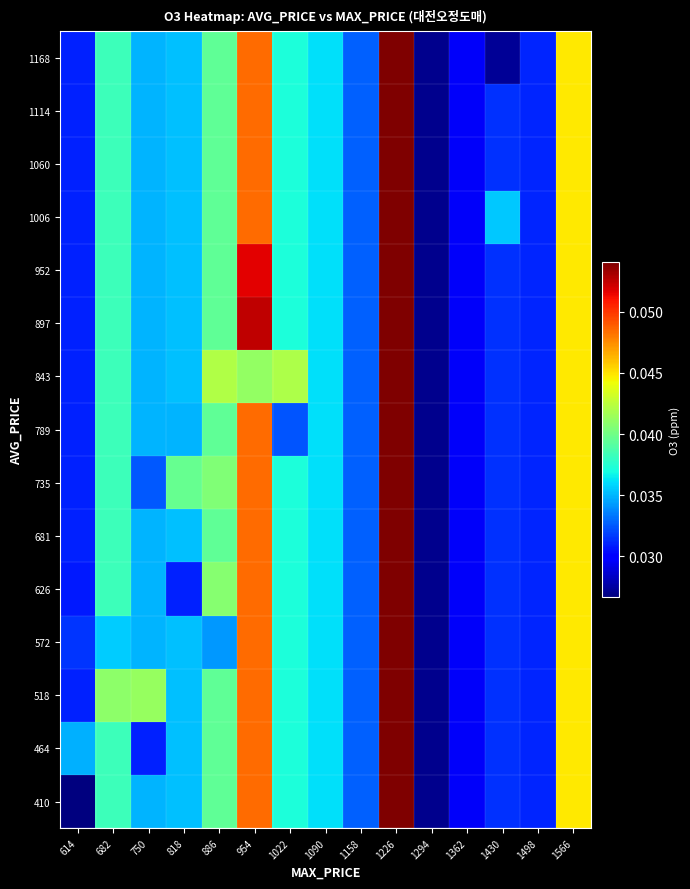

Reading left to right, what are all the values shown in this chart?

410: 614=0.0	682=0.0	750=0.0	818=0.0	886=0.0	954=0.0	1022=0.0	1090=0.0	1158=0.0	1226=0.1	1294=0.0	1362=0.0	1430=0.0	1498=0.0	1566=0.0
464: 614=0.0	682=0.0	750=0.0	818=0.0	886=0.0	954=0.0	1022=0.0	1090=0.0	1158=0.0	1226=0.1	1294=0.0	1362=0.0	1430=0.0	1498=0.0	1566=0.0
518: 614=0.0	682=0.0	750=0.0	818=0.0	886=0.0	954=0.0	1022=0.0	1090=0.0	1158=0.0	1226=0.1	1294=0.0	1362=0.0	1430=0.0	1498=0.0	1566=0.0
572: 614=0.0	682=0.0	750=0.0	818=0.0	886=0.0	954=0.0	1022=0.0	1090=0.0	1158=0.0	1226=0.1	1294=0.0	1362=0.0	1430=0.0	1498=0.0	1566=0.0
626: 614=0.0	682=0.0	750=0.0	818=0.0	886=0.0	954=0.0	1022=0.0	1090=0.0	1158=0.0	1226=0.1	1294=0.0	1362=0.0	1430=0.0	1498=0.0	1566=0.0
681: 614=0.0	682=0.0	750=0.0	818=0.0	886=0.0	954=0.0	1022=0.0	1090=0.0	1158=0.0	1226=0.1	1294=0.0	1362=0.0	1430=0.0	1498=0.0	1566=0.0
735: 614=0.0	682=0.0	750=0.0	818=0.0	886=0.0	954=0.0	1022=0.0	1090=0.0	1158=0.0	1226=0.1	1294=0.0	1362=0.0	1430=0.0	1498=0.0	1566=0.0
789: 614=0.0	682=0.0	750=0.0	818=0.0	886=0.0	954=0.0	1022=0.0	1090=0.0	1158=0.0	1226=0.1	1294=0.0	1362=0.0	1430=0.0	1498=0.0	1566=0.0
843: 614=0.0	682=0.0	750=0.0	818=0.0	886=0.0	954=0.0	1022=0.0	1090=0.0	1158=0.0	1226=0.1	1294=0.0	1362=0.0	1430=0.0	1498=0.0	1566=0.0
897: 614=0.0	682=0.0	750=0.0	818=0.0	886=0.0	954=0.1	1022=0.0	1090=0.0	1158=0.0	1226=0.1	1294=0.0	1362=0.0	1430=0.0	1498=0.0	1566=0.0
952: 614=0.0	682=0.0	750=0.0	818=0.0	886=0.0	954=0.1	1022=0.0	1090=0.0	1158=0.0	1226=0.1	1294=0.0	1362=0.0	1430=0.0	1498=0.0	1566=0.0
1006: 614=0.0	682=0.0	750=0.0	818=0.0	886=0.0	954=0.0	1022=0.0	1090=0.0	1158=0.0	1226=0.1	1294=0.0	1362=0.0	1430=0.0	1498=0.0	1566=0.0
1060: 614=0.0	682=0.0	750=0.0	818=0.0	886=0.0	954=0.0	1022=0.0	1090=0.0	1158=0.0	1226=0.1	1294=0.0	1362=0.0	1430=0.0	1498=0.0	1566=0.0
1114: 614=0.0	682=0.0	750=0.0	818=0.0	886=0.0	954=0.0	1022=0.0	1090=0.0	1158=0.0	1226=0.1	1294=0.0	1362=0.0	1430=0.0	1498=0.0	1566=0.0
1168: 614=0.0	682=0.0	750=0.0	818=0.0	886=0.0	954=0.0	1022=0.0	1090=0.0	1158=0.0	1226=0.1	1294=0.0	1362=0.0	1430=0.0	1498=0.0	1566=0.0